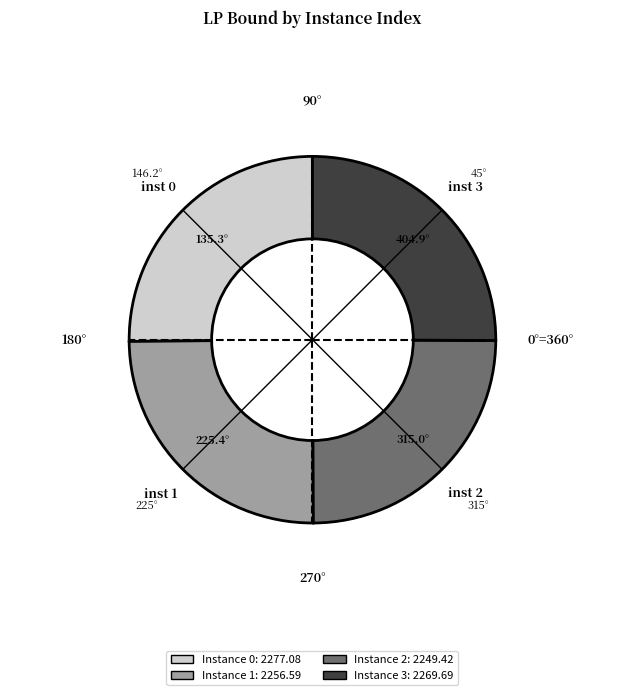

Is there any slice that represents more than half of the pie?

No